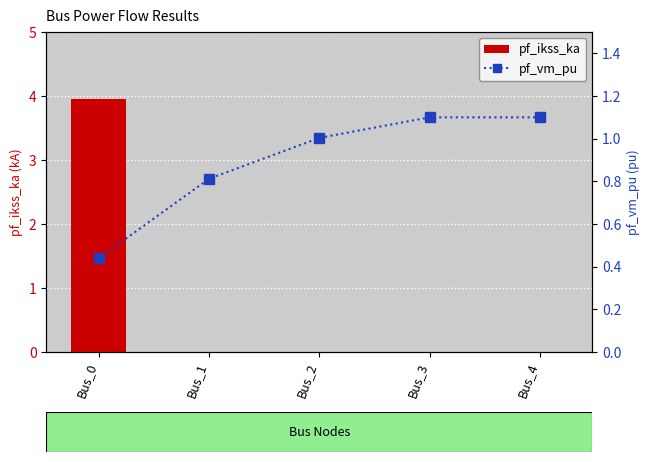

Reading left to right, extract all data points from this chart.

pf_ikss_ka: Bus_0=3.9	Bus_1=0.0	Bus_2=0.0	Bus_3=0.0	Bus_4=0.0
pf_vm_pu: Bus_0=0.4	Bus_1=0.8	Bus_2=1.0	Bus_3=1.1	Bus_4=1.1